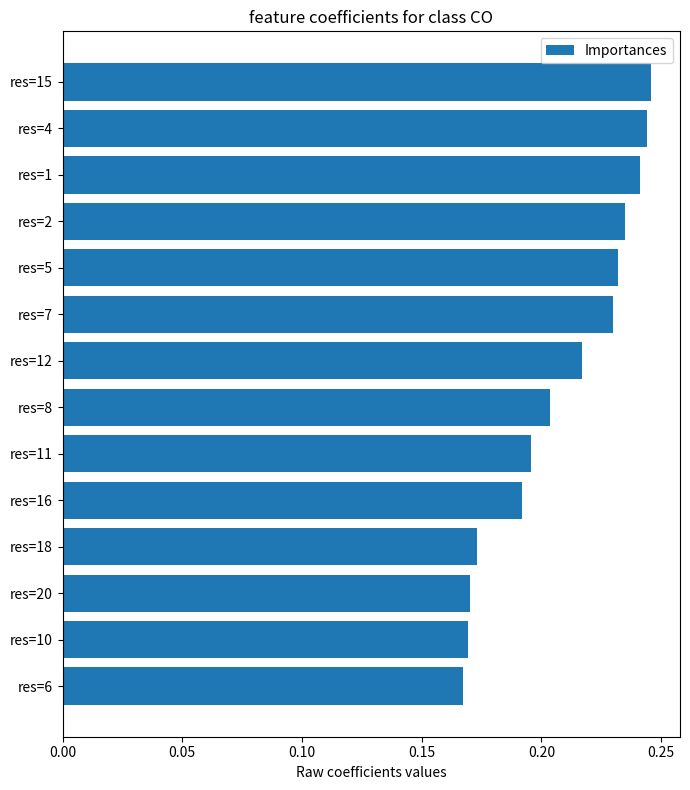

Which has a higher value, res=11 or res=2?

res=2